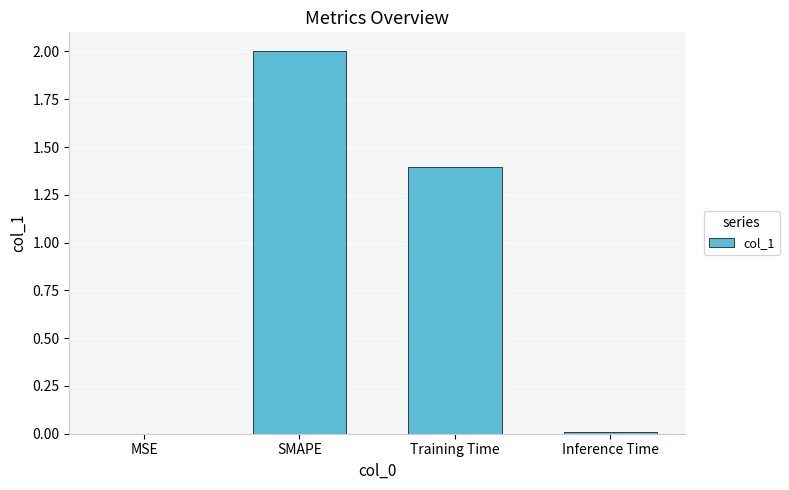

The value at SMAPE is 2.0. True or false?

True